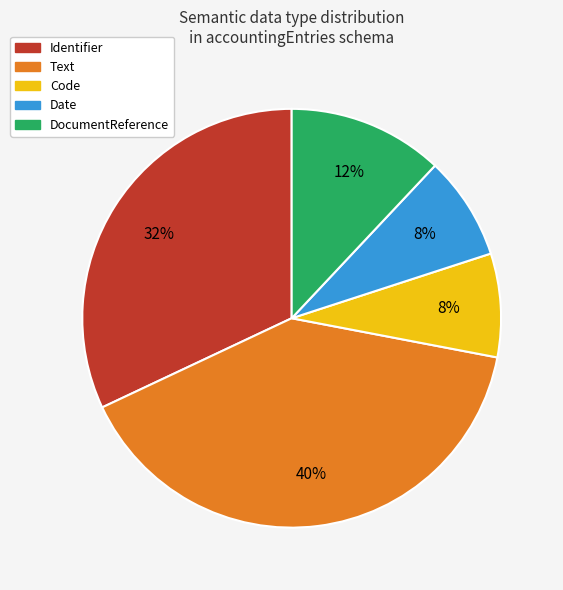

Is there any slice that represents more than half of the pie?

No